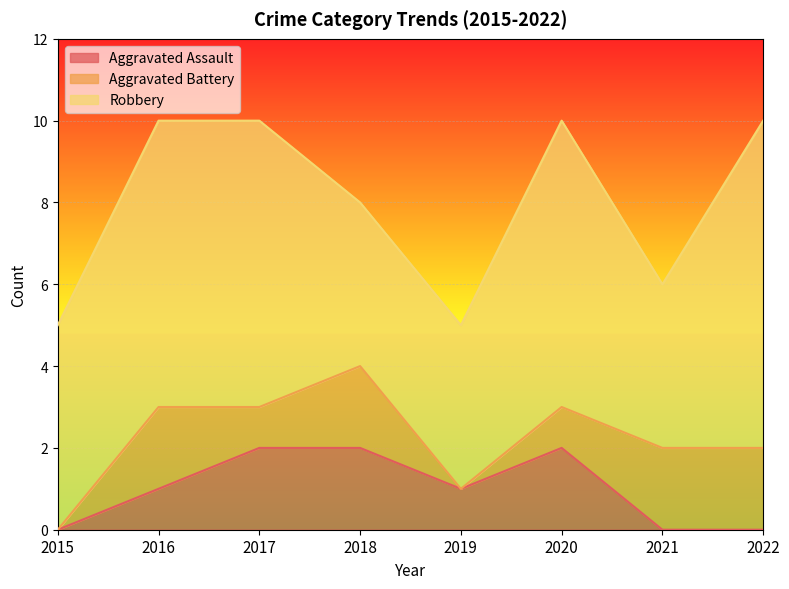

How many values in the Robbery series exceed 7?

1